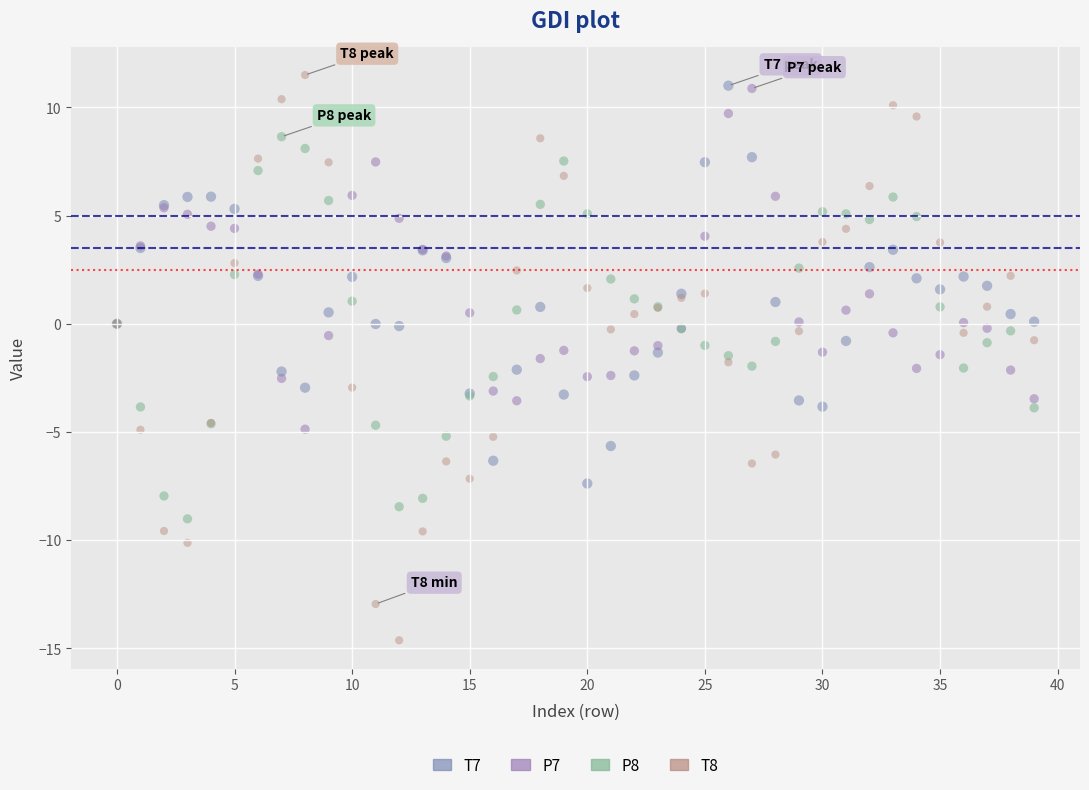

Which series has the widest spread of Y values?

T8